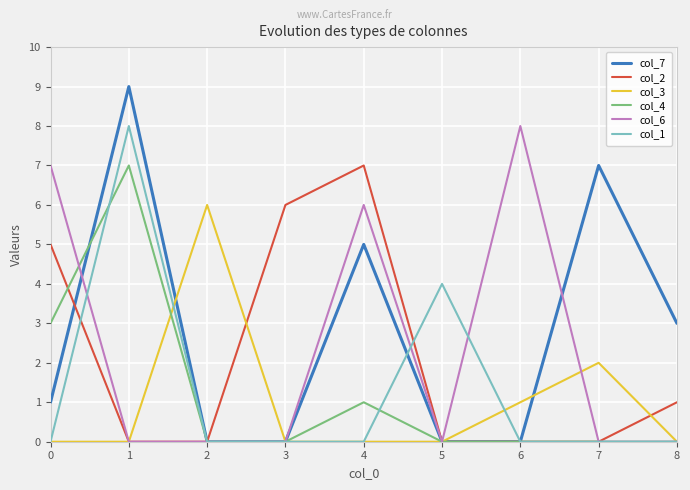

What is the greatest value displayed?

9